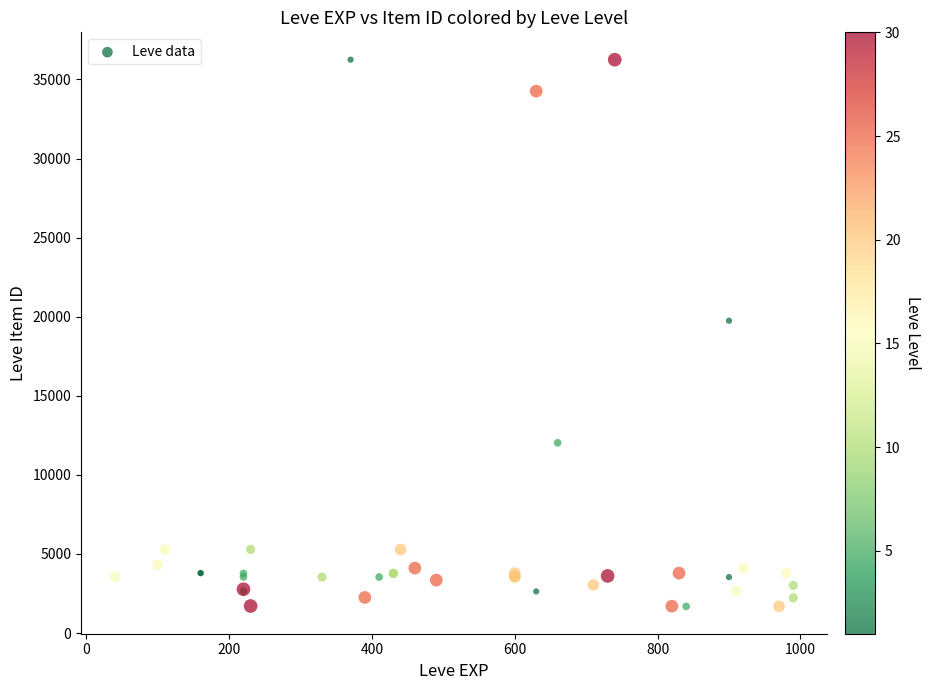

What Y value in the scatter plot is closest to 18967?

19744